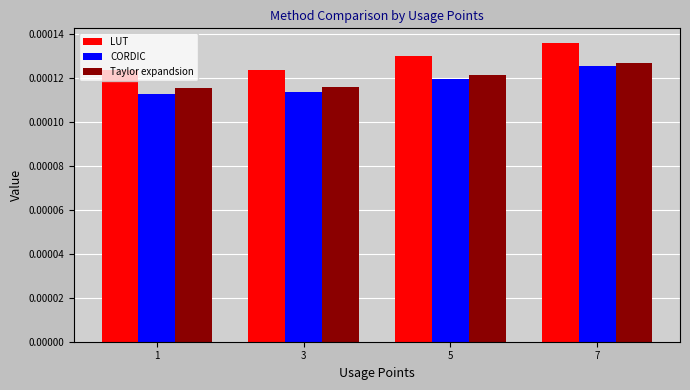

Between 1 and 5, which series saw the biggest shift?

CORDIC